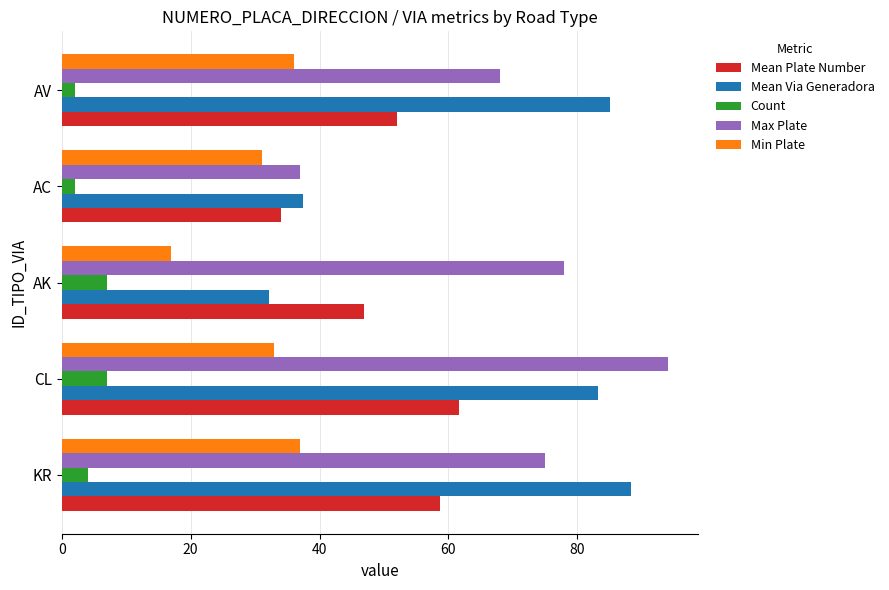

What is the greatest value displayed?

94.0